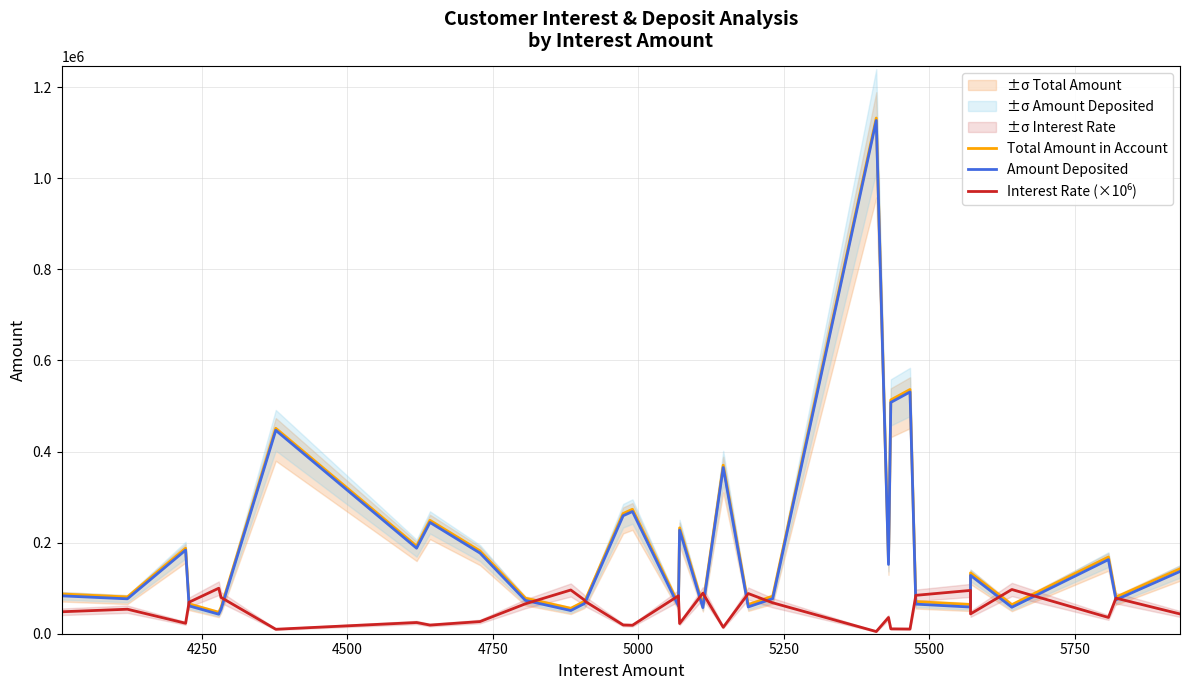

How many interior local peaks does the Amount Deposited series have?

10